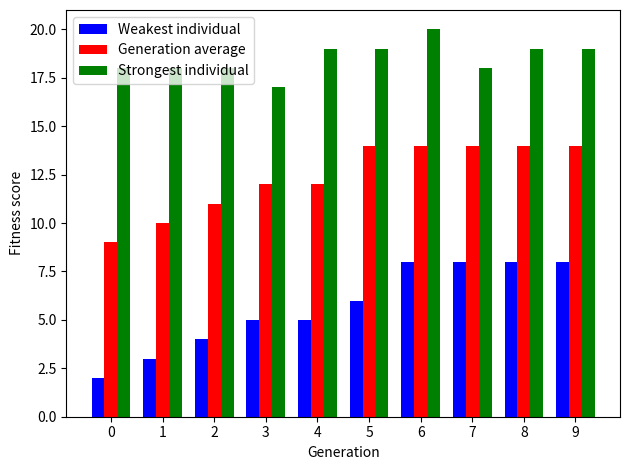

What value does the Generation average series have at 1?

10